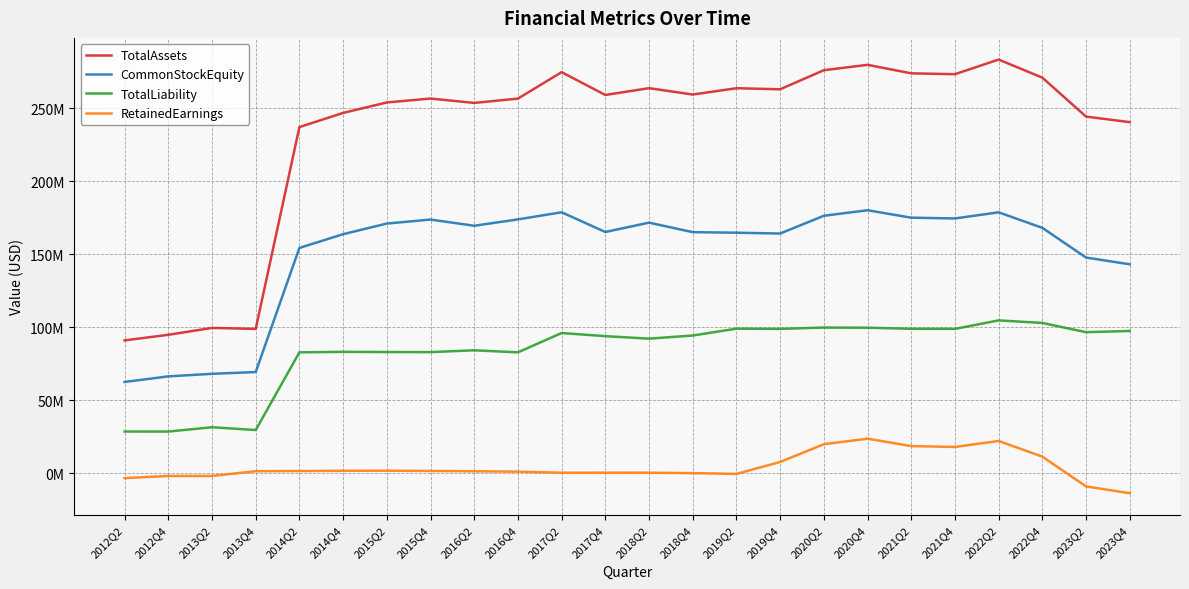

What are all the series names shown in the legend?

TotalAssets, CommonStockEquity, TotalLiability, RetainedEarnings